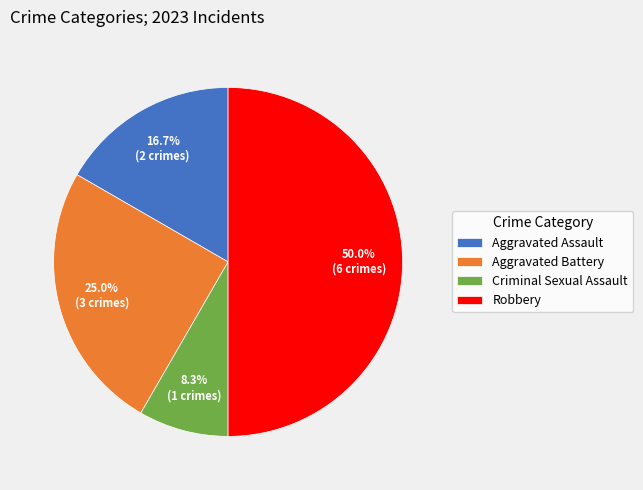

To the nearest percent, what is the combined percentage of Aggravated Assault and Robbery?

67%